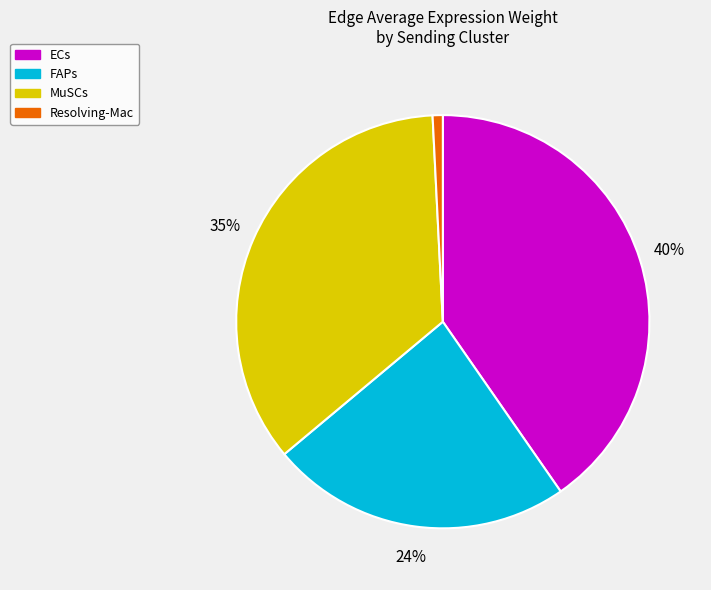

To the nearest percent, what is the combined percentage of MuSCs and FAPs?

59%